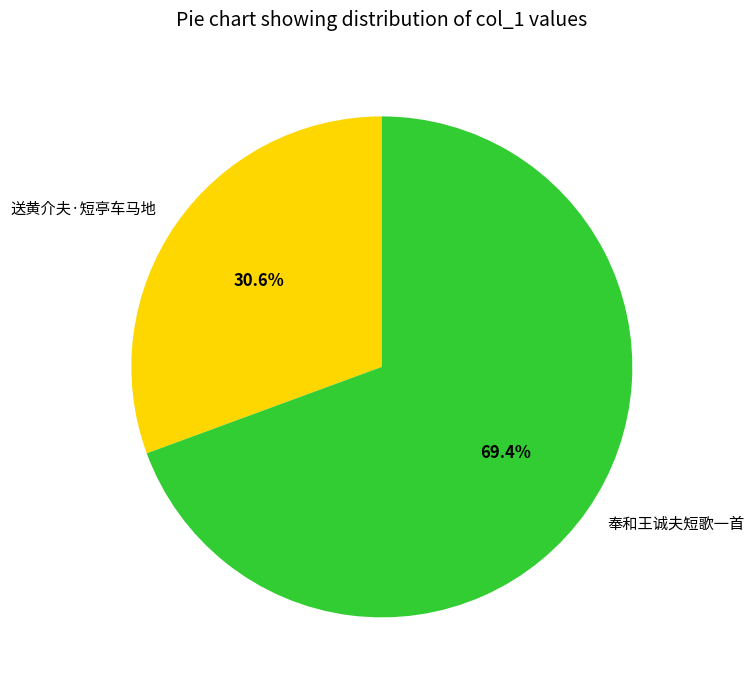

Does 奉和王诚夫短歌一首 represent more than half of the total?

Yes